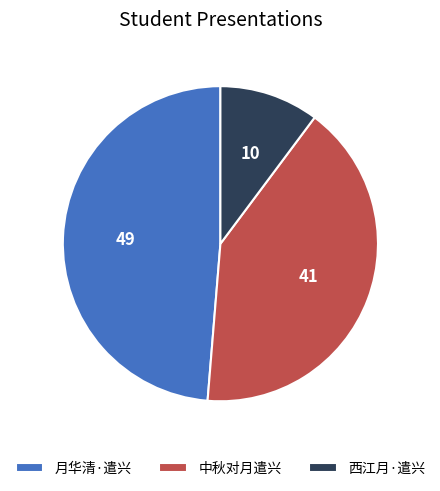

Does any single category account for the majority?

No